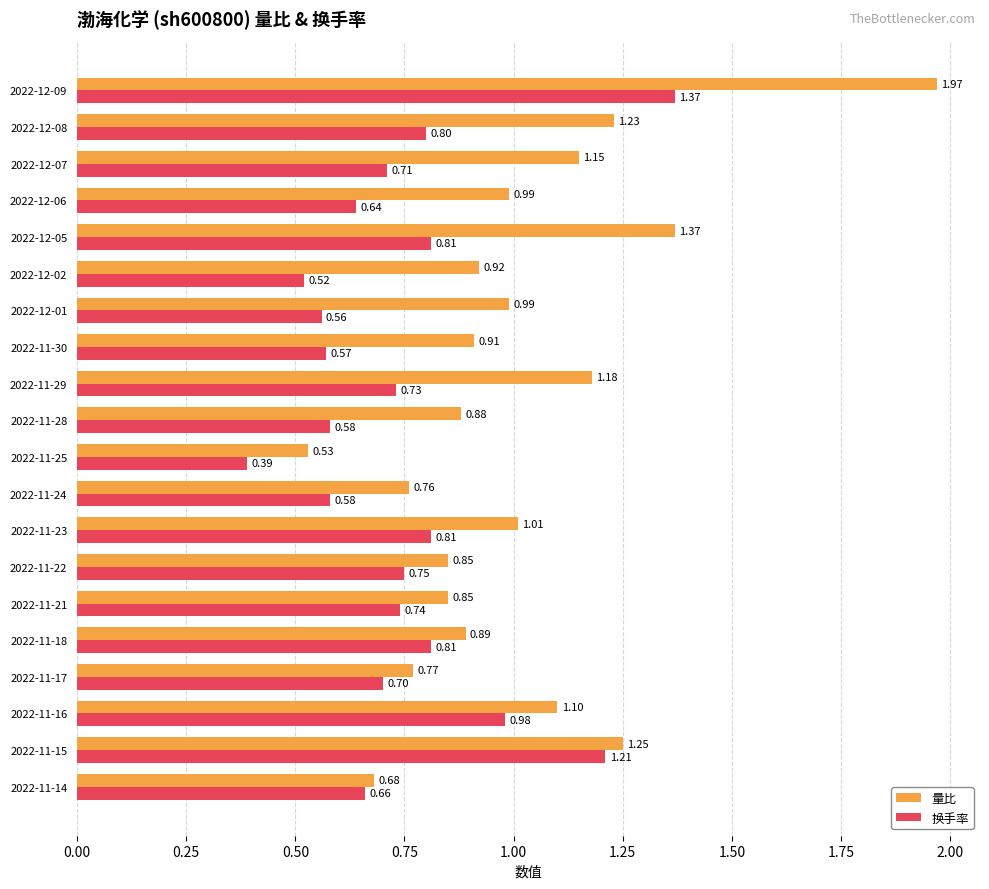

What is the difference between the second highest and minimum values in the 量比 series?

0.8